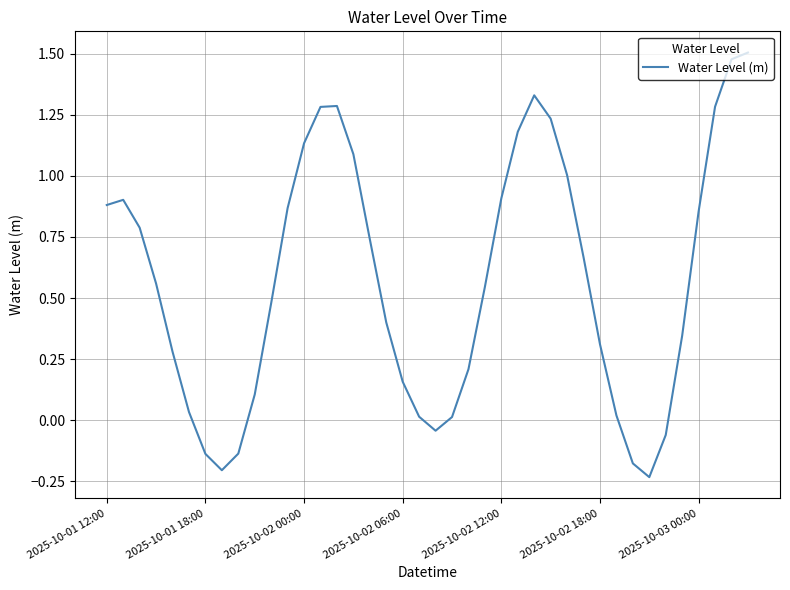

What is the difference between the maximum and minimum values?

1.7